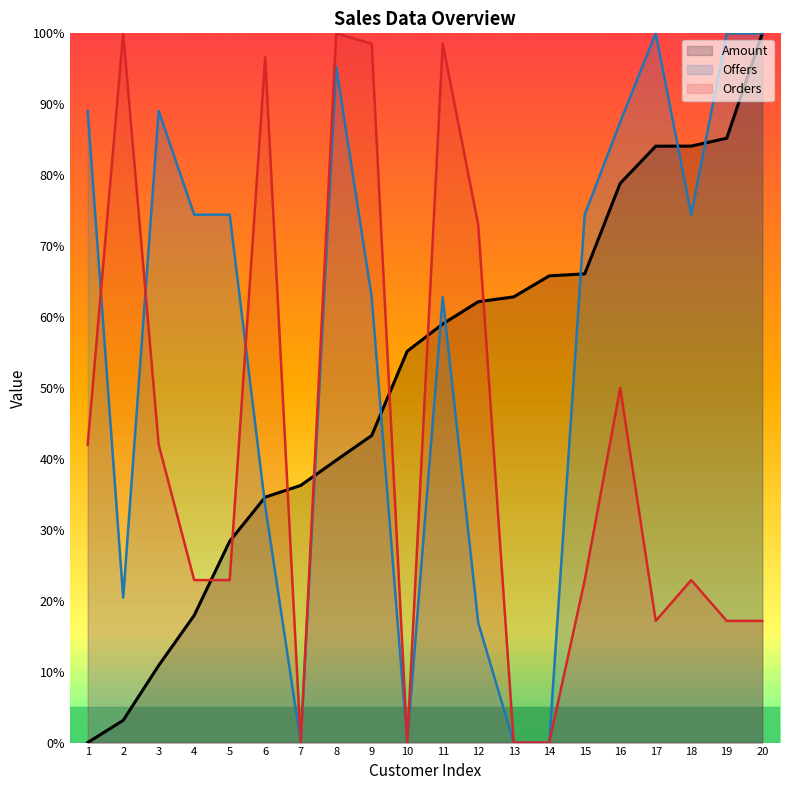

At which category is the sum across all series the highest?

8